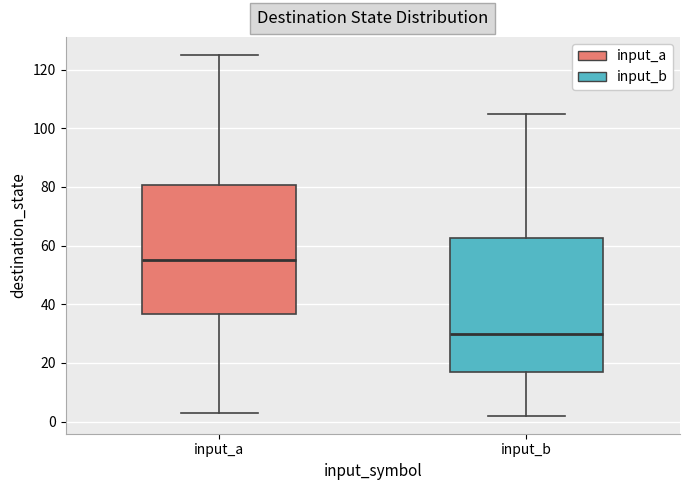

Which box's median line is the highest?

input_a